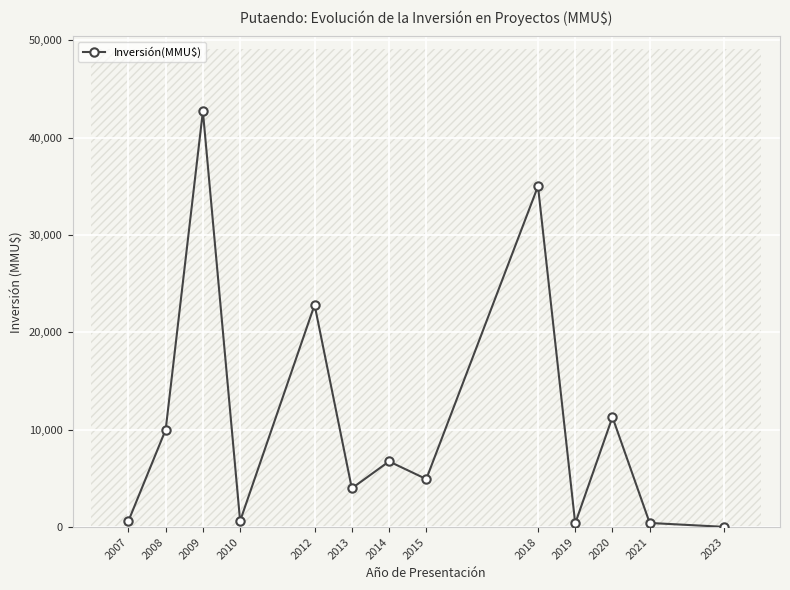

What is the ratio of the value at 2015 to the value at 2012?

0.2